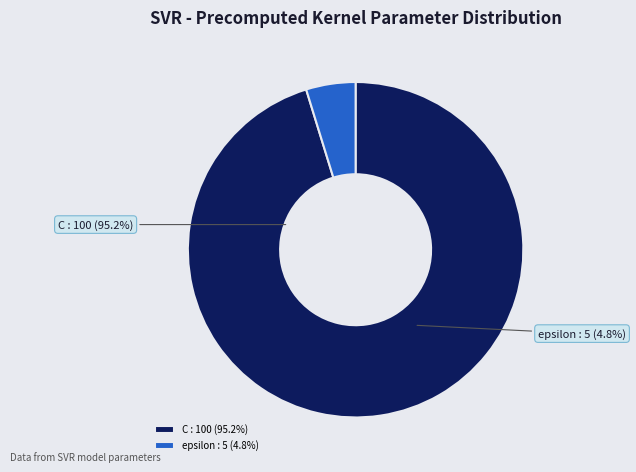

To the nearest percent, what is the difference between the largest and smallest slice percentages?

90%